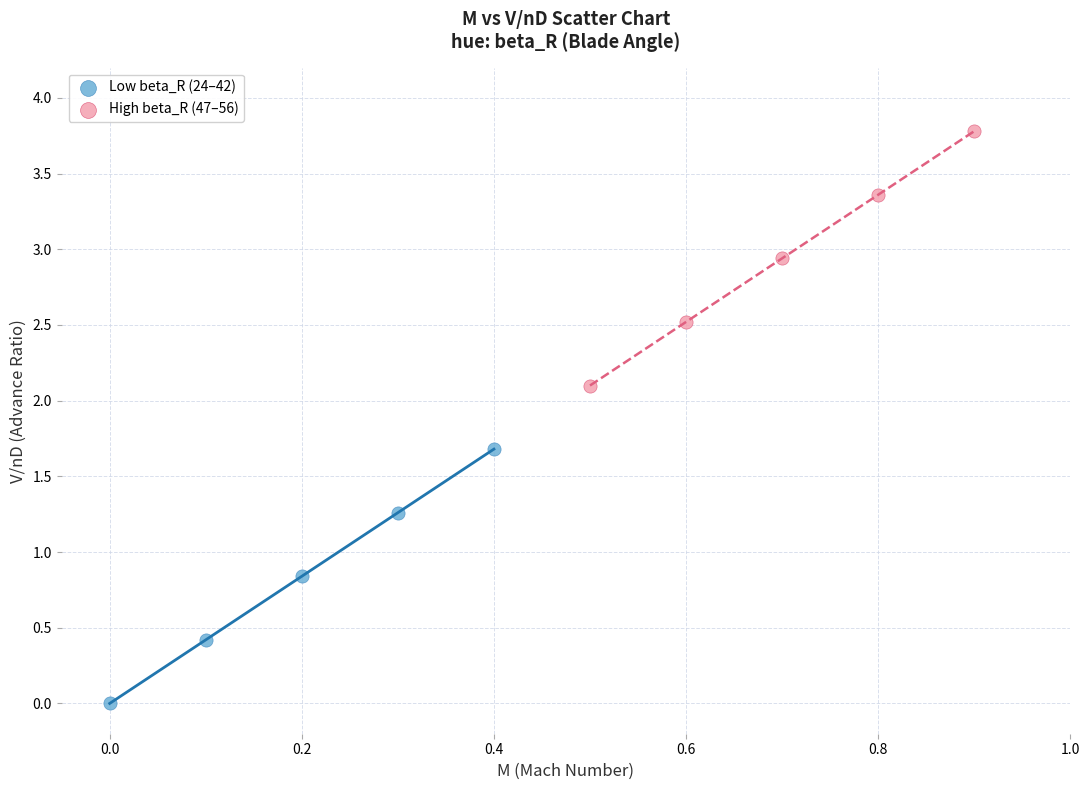

Which series contains the lowest Y value?

Low beta_R (24–42)